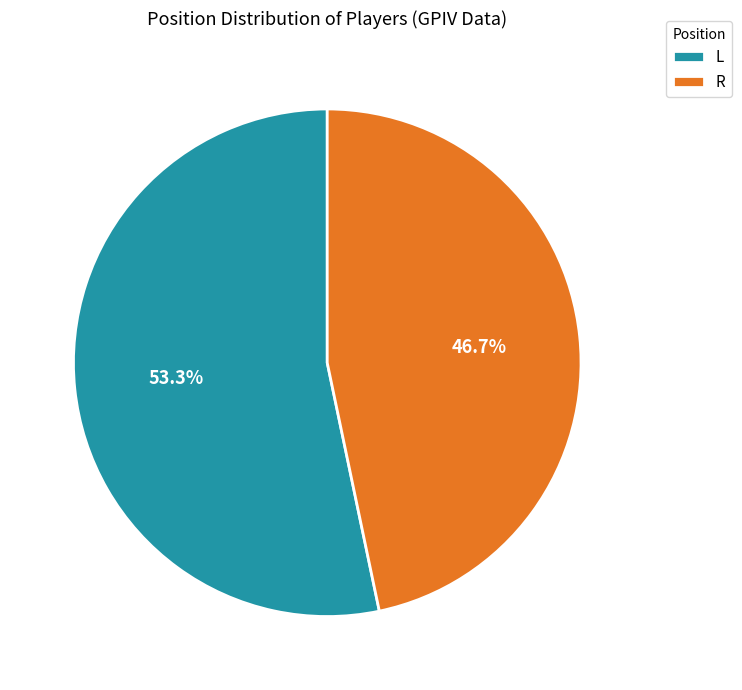

To the nearest percent, what is the combined percentage of L and R?

100%